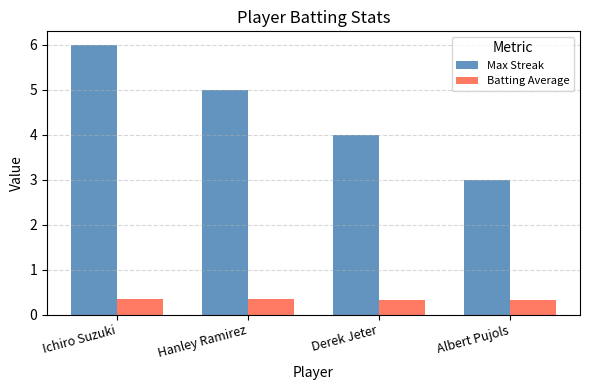

What is the greatest value displayed?

6.0